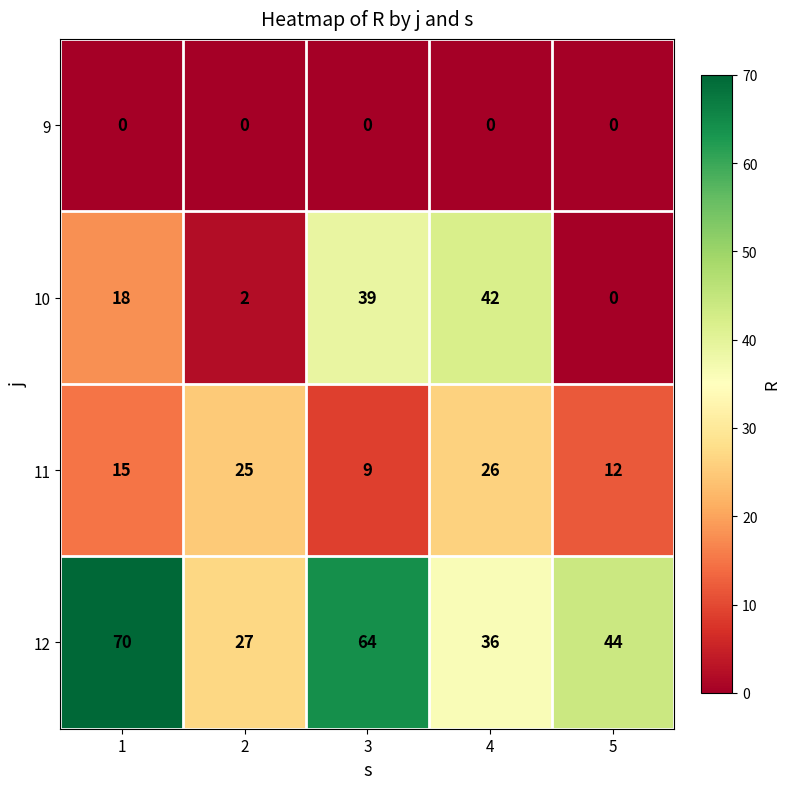

Reading right to left, extract all data points from this chart.

9: 0	0	0	0	0
10: 0	42	39	2	18
11: 12	26	9	25	15
12: 44	36	64	27	70